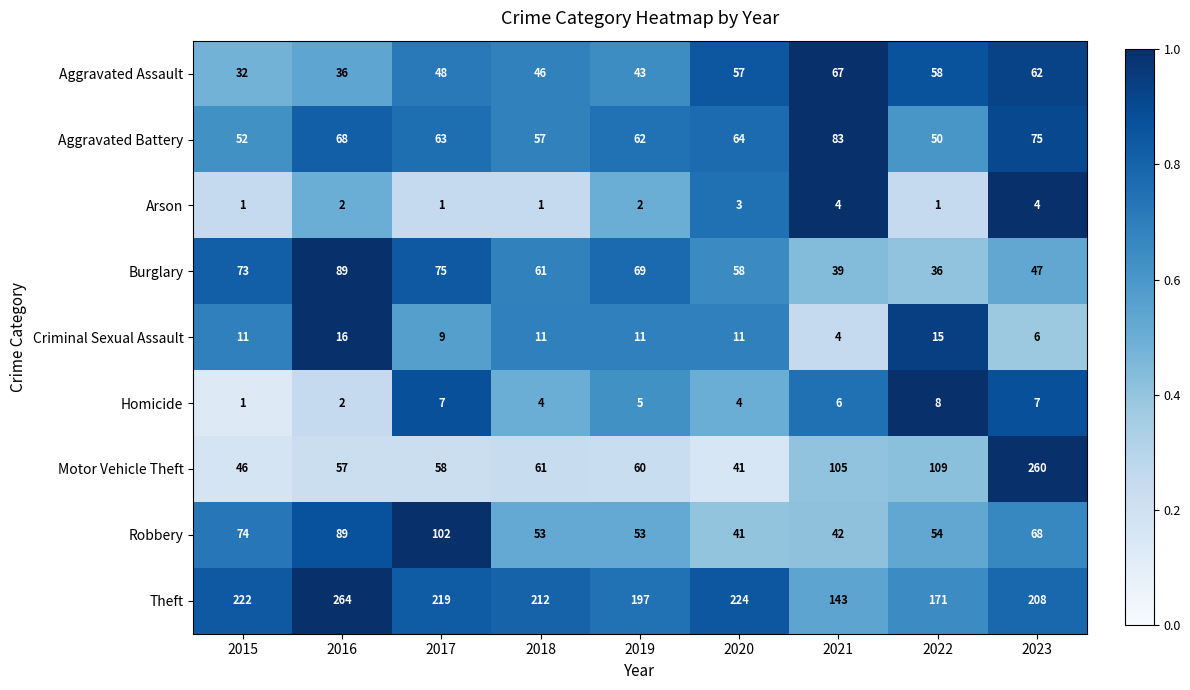

How many data points does each series have?

9